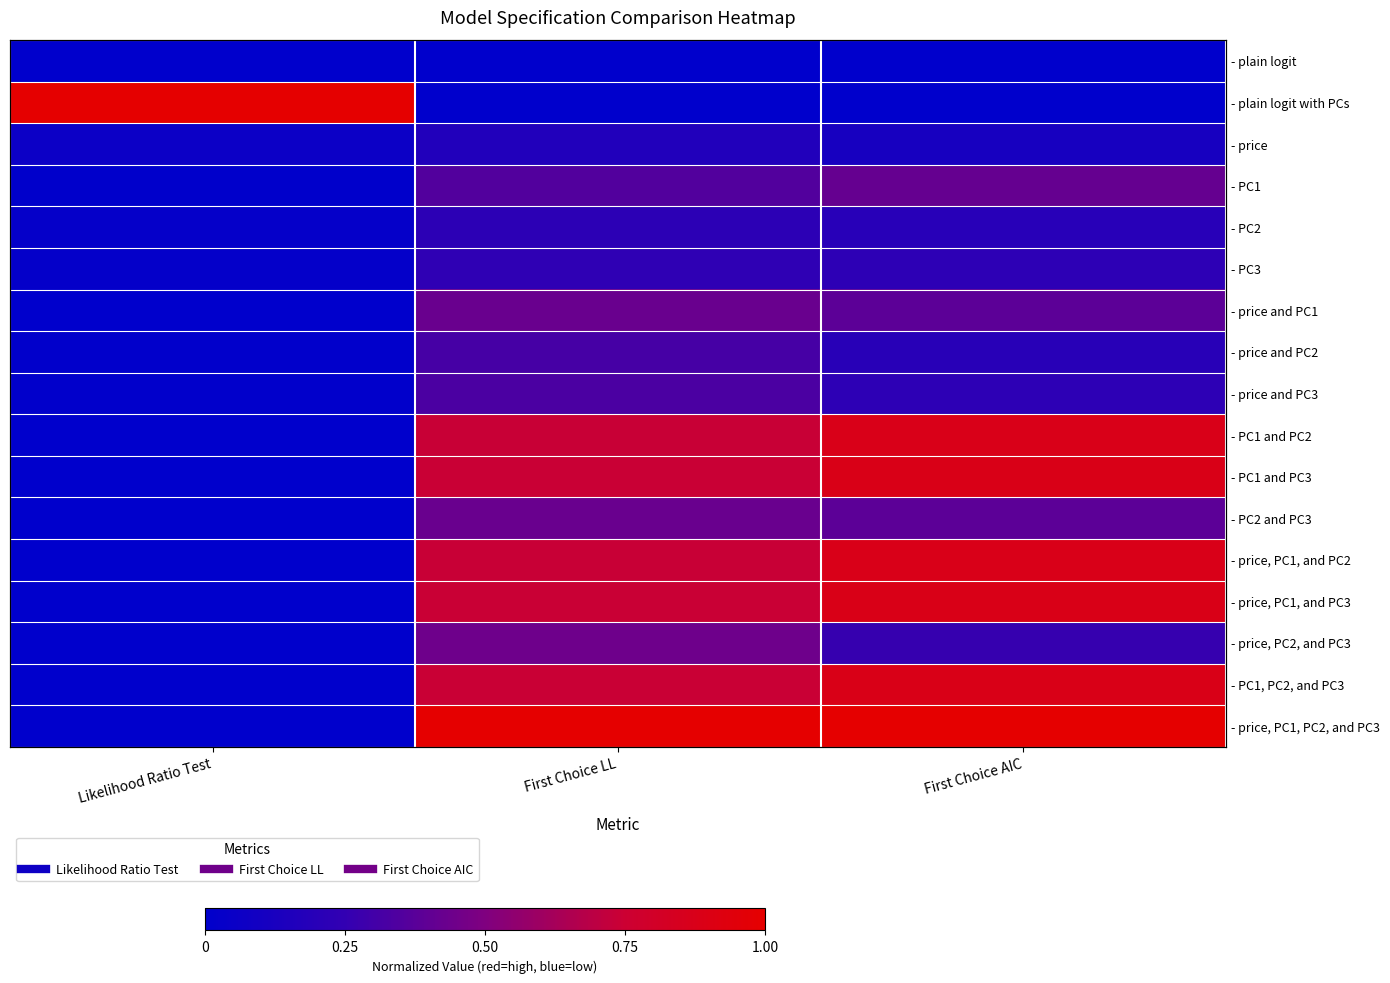

List the series in order of their peak value, highest first.

- plain logit with PCs, - price, PC1, PC2, and PC3, - PC1 and PC3, - price, PC1, and PC3, - PC1, PC2, and PC3, - PC1 and PC2, - price, PC1, and PC2, - price, PC2, and PC3, - price and PC1, - PC2 and PC3, - PC1, - price and PC3, - price and PC2, - PC3, - PC2, - price, - plain logit